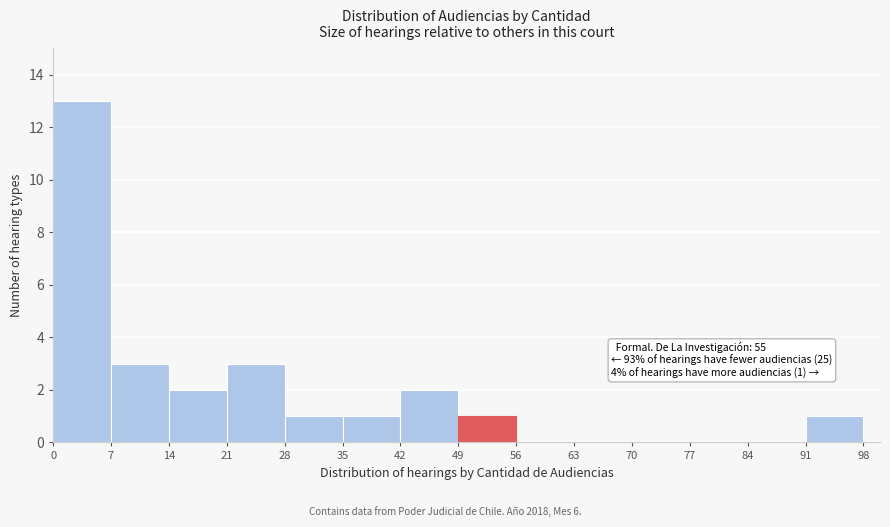

Read against the x-axis, roughly where is the centre of the tallest bar?

4